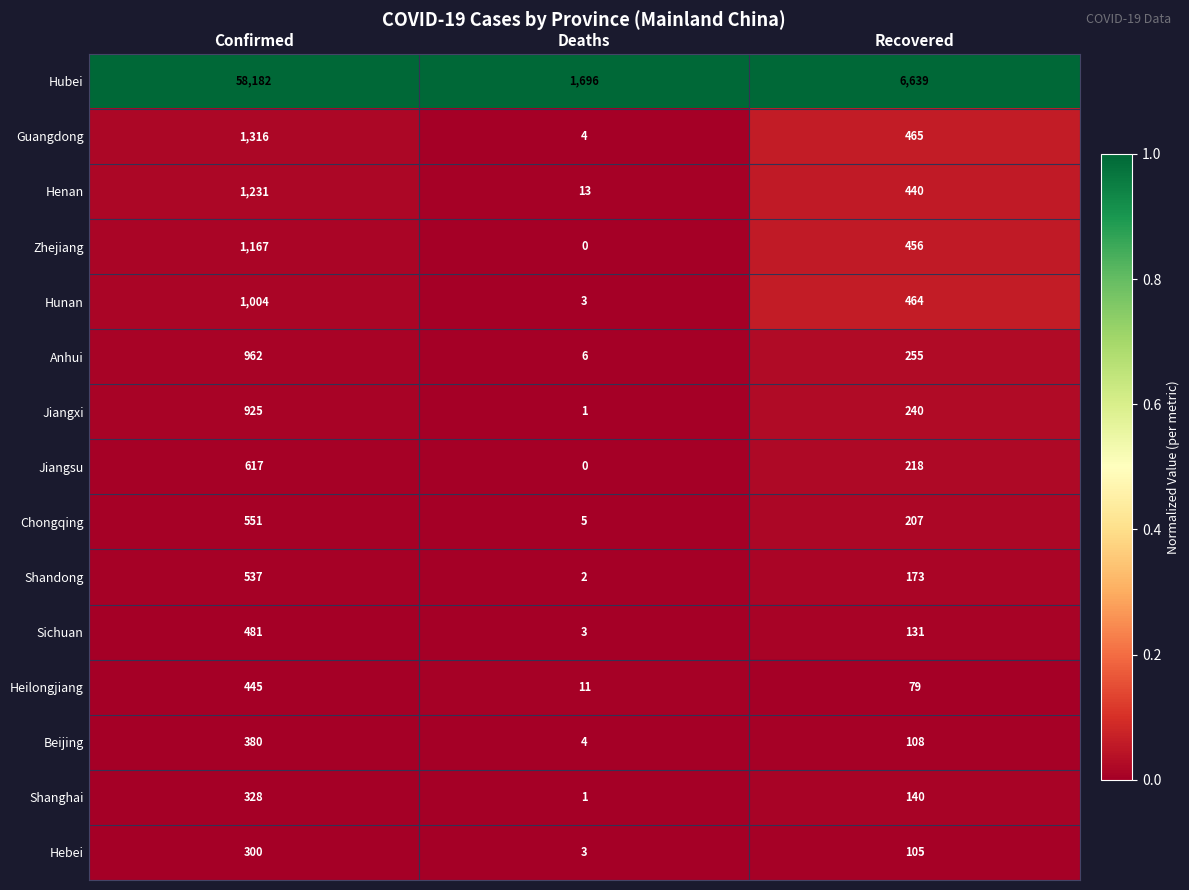

Where does the Jiangsu series first go above 218?

Confirmed